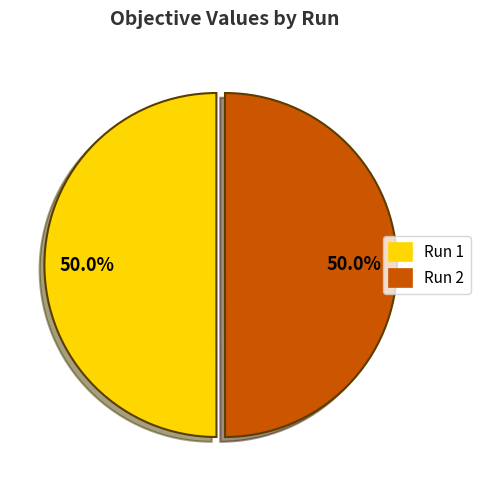

To the nearest percent, what portion does Run 1 represent?

50%